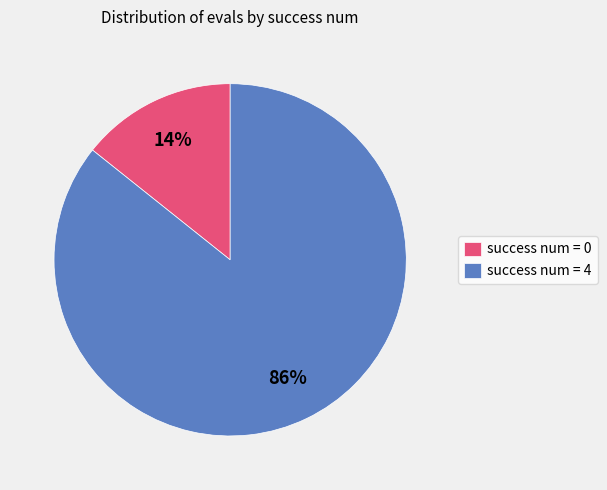

To the nearest percent, what is the combined percentage of success num = 0 and success num = 4?

100%